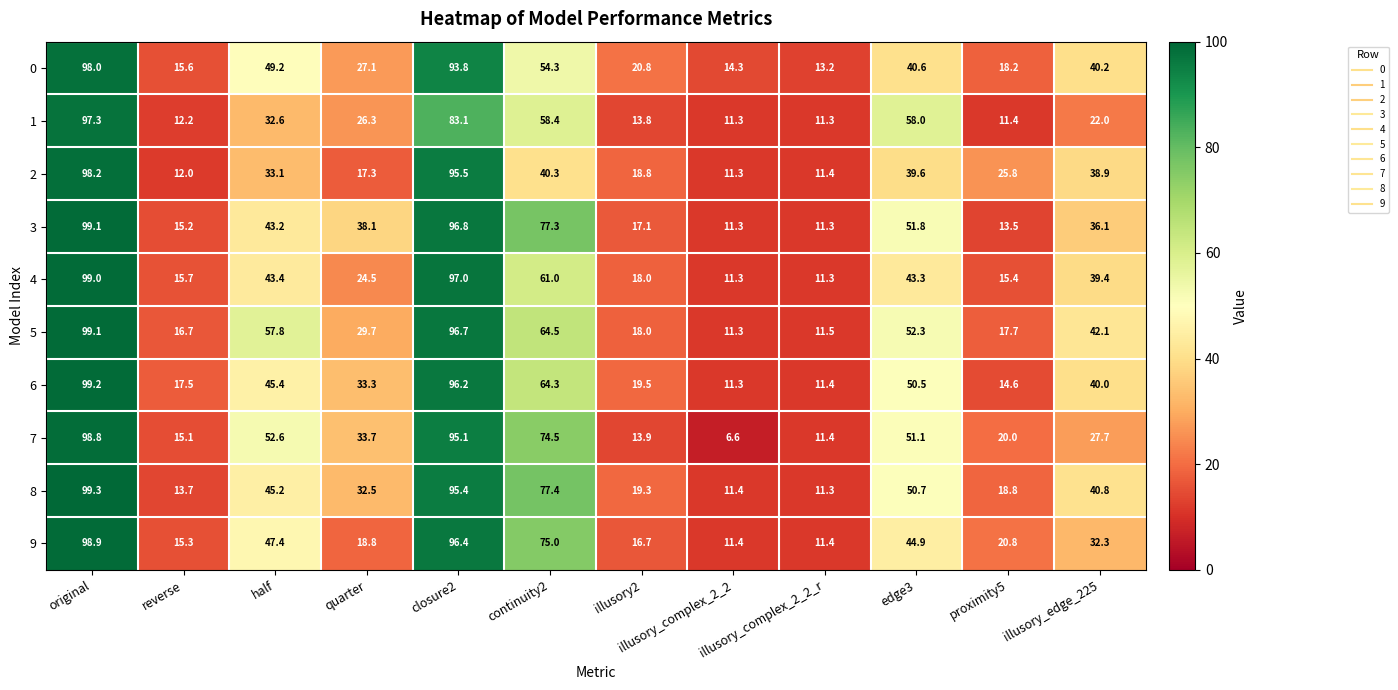

What is the smallest value displayed?

6.6